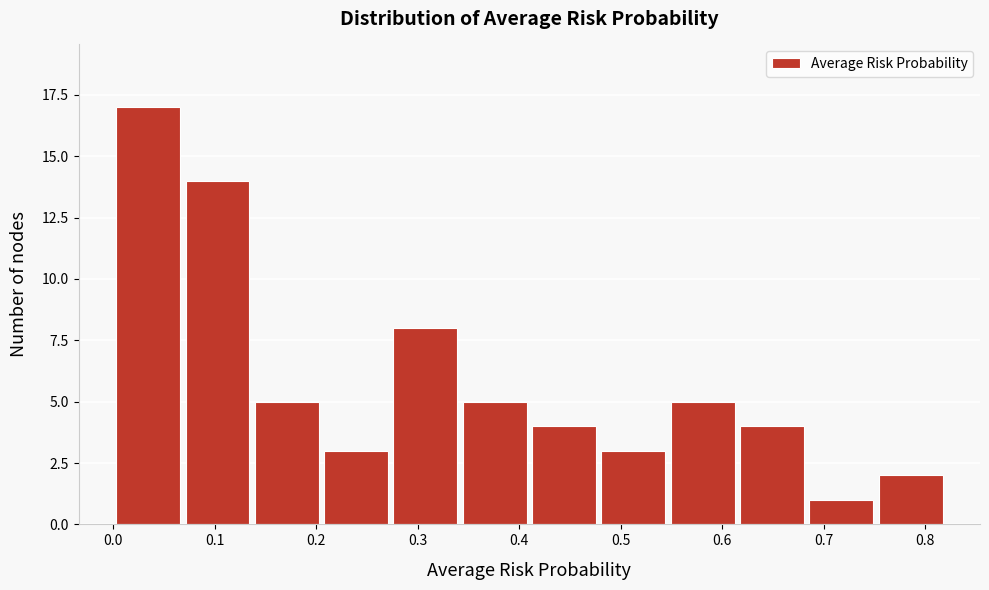

What is the height of the bar covering 0.62 to 0.68 on the x-axis? Neither the bar edges nor the heights are printed on the chart, so give them approximately, as read against the axes.

4